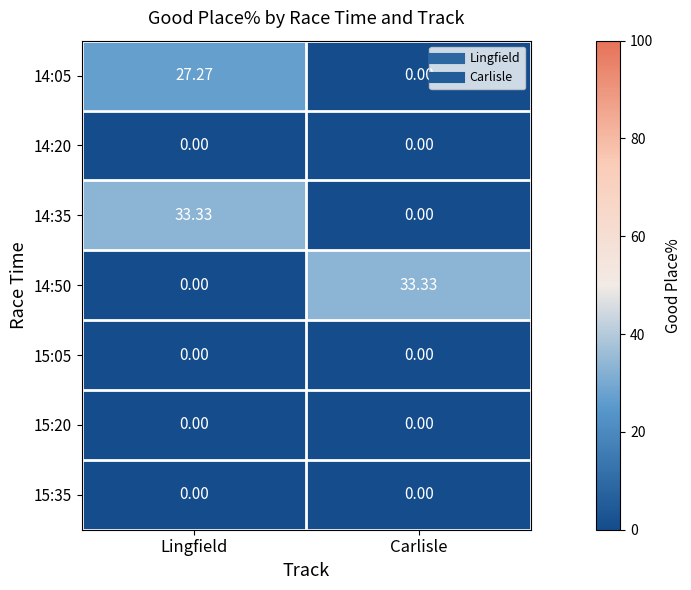

List the labels in order of 14:50 value, smallest first.

Lingfield, Carlisle